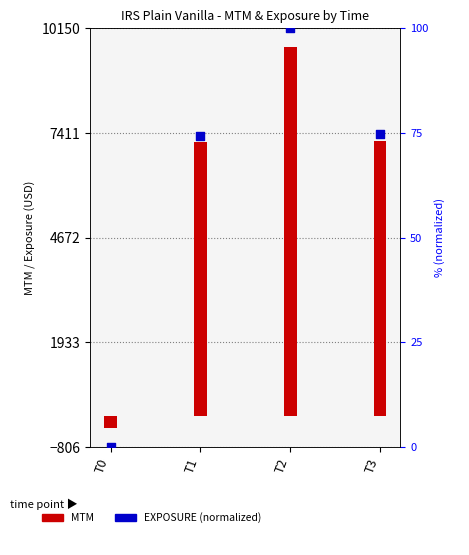

What is the total value across all series at T2?

9750.3